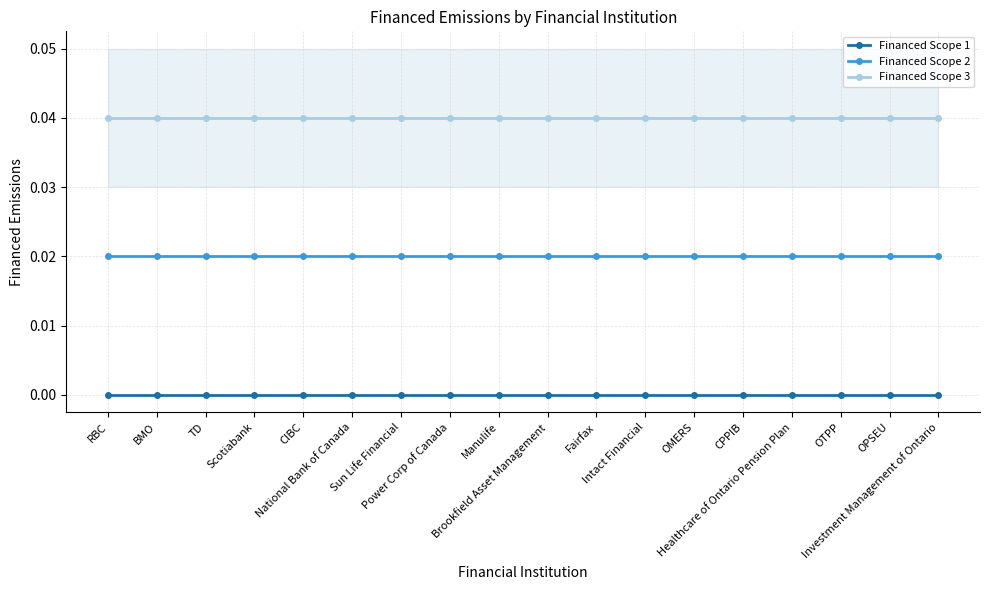

How many data points does each series have?

18